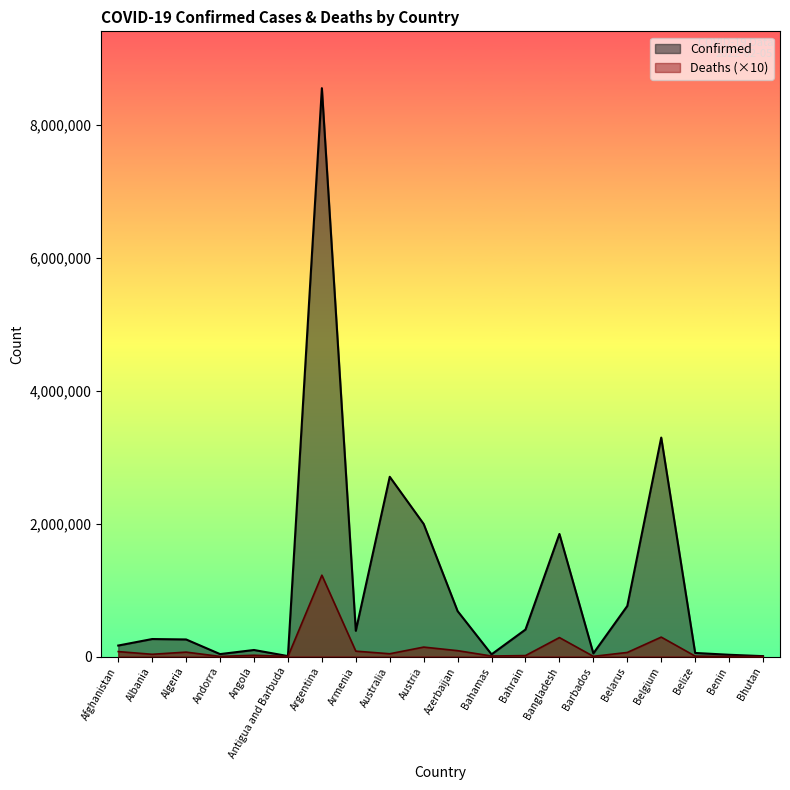

How many lines are shown in the chart?

2